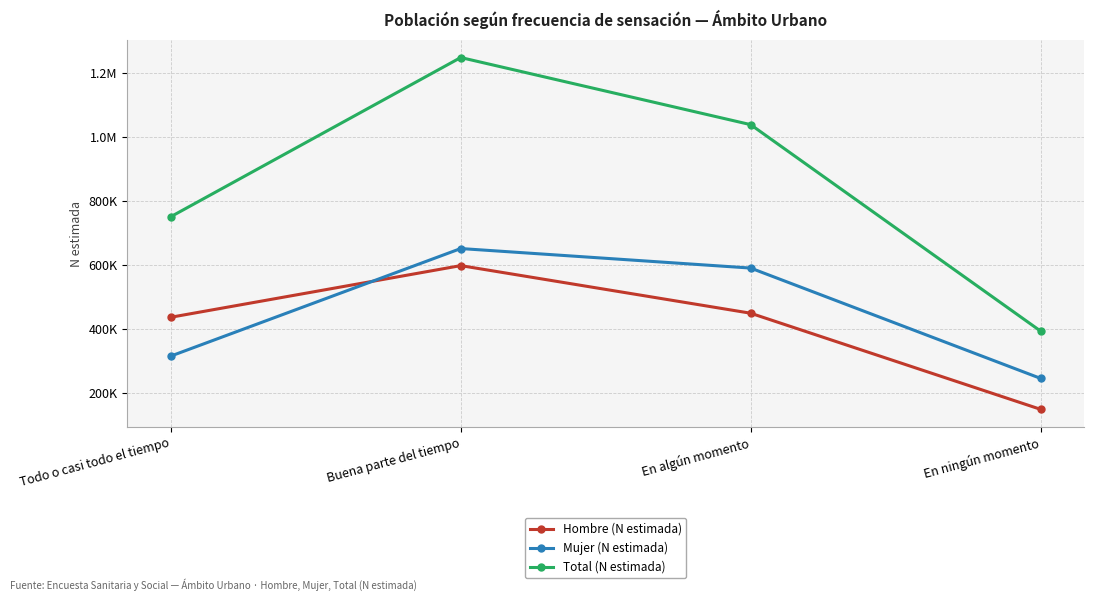

What is the minimum value for Hombre (N estimada)?

148083